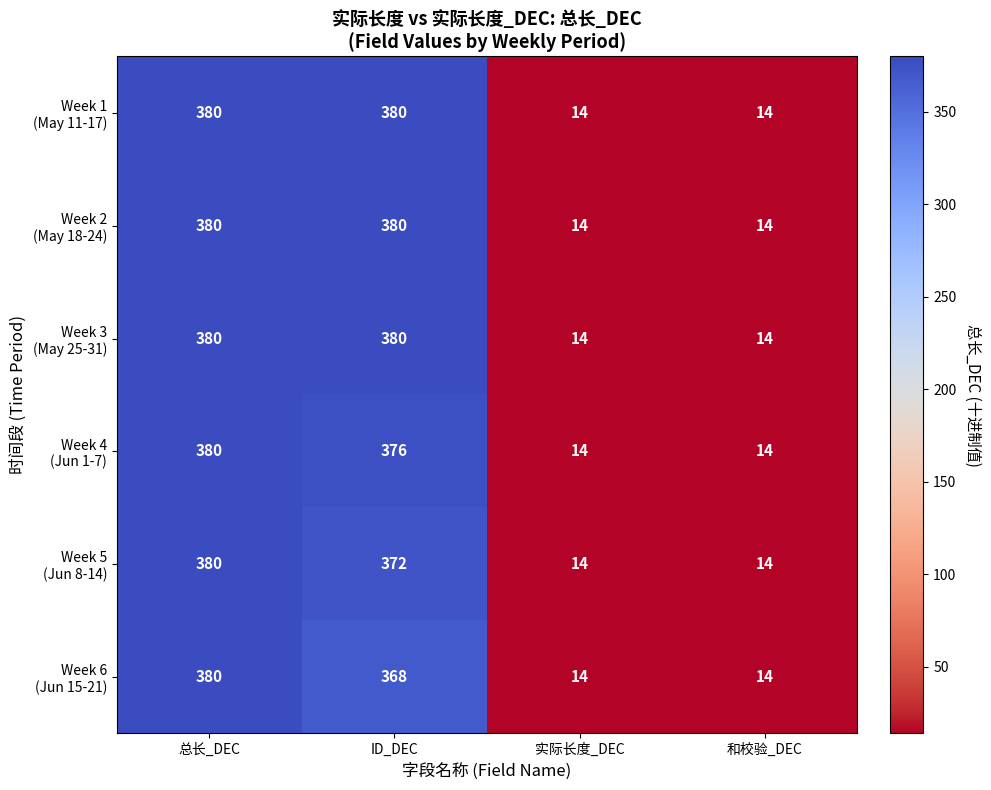

What is the total value across all series at 实际长度_DEC?

84